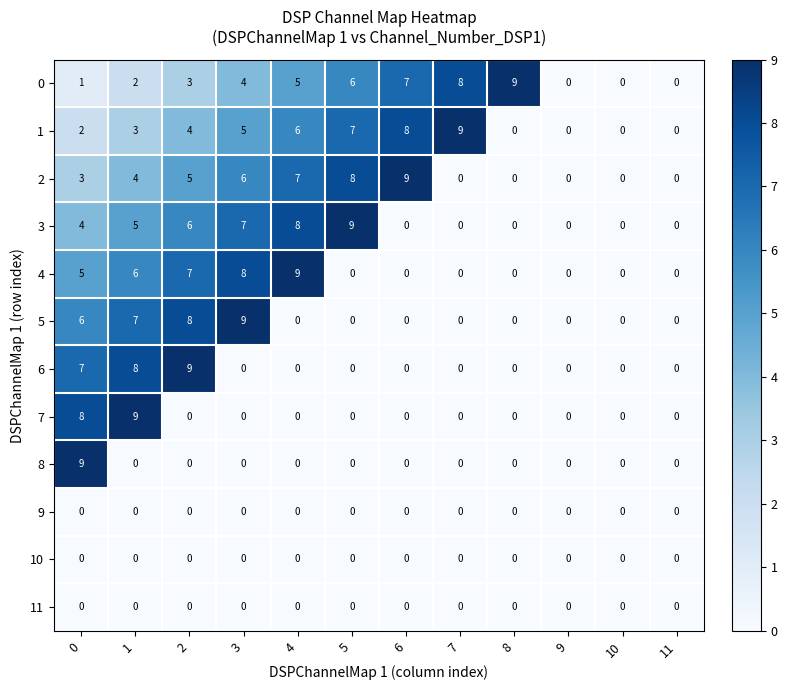

At how many categories does at least one series exceed 5?

9